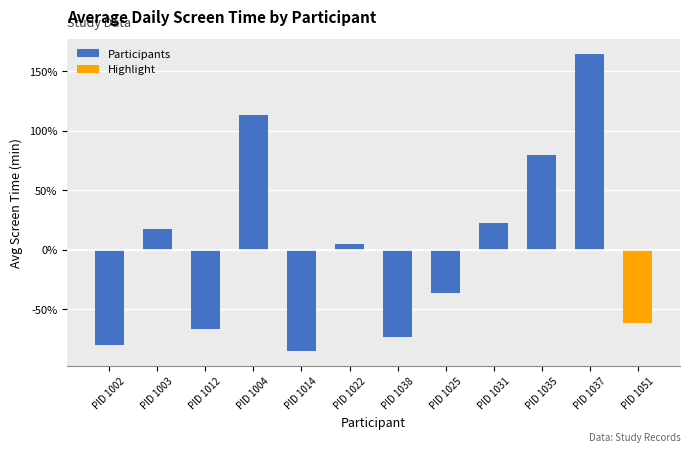

Reading left to right, transcribe all the data shown in this chart.

-79.9	17.6	-66.8	113.4	-85.0	5.3	-73.4	-36.1	22.3	79.8	164.4	-61.5